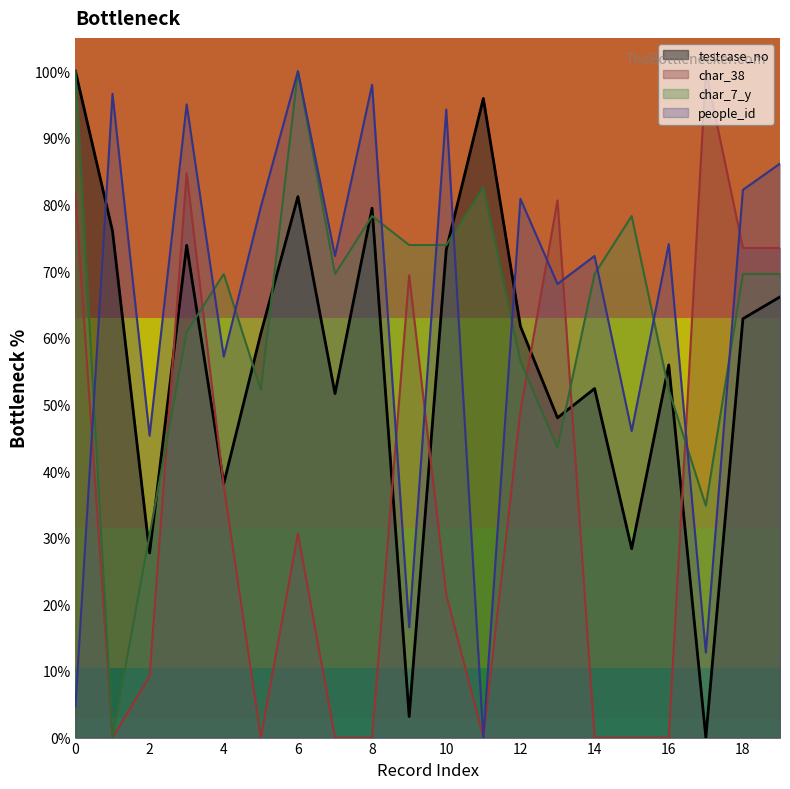

Rank the series at 8 from lowest to highest value.

char_38, char_7_y, testcase_no, people_id